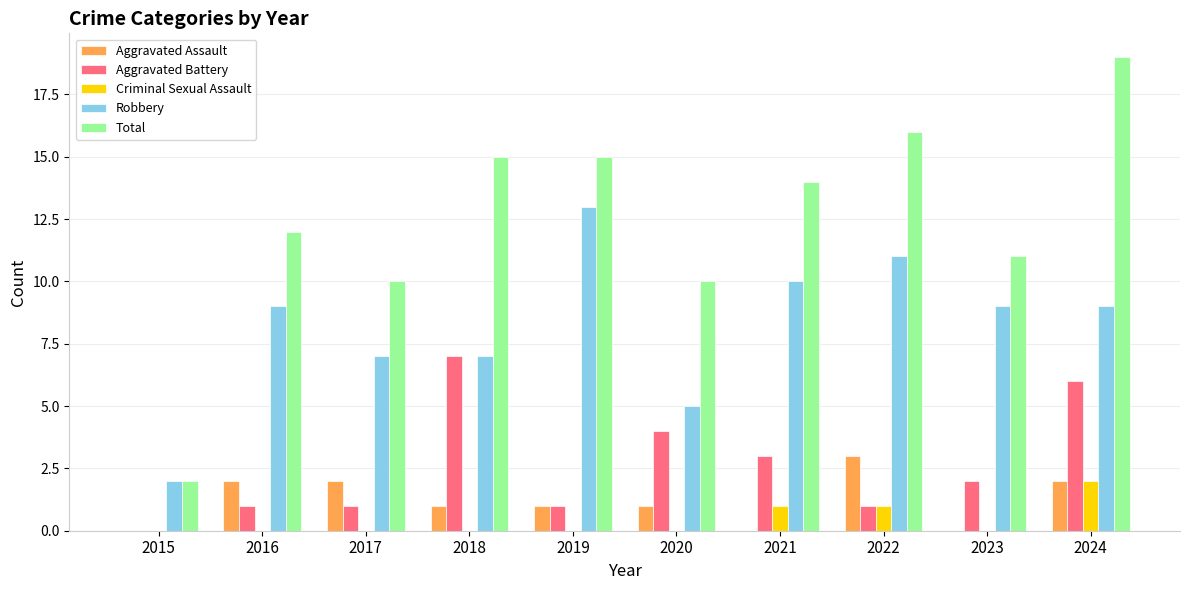

What is the greatest value displayed?

19